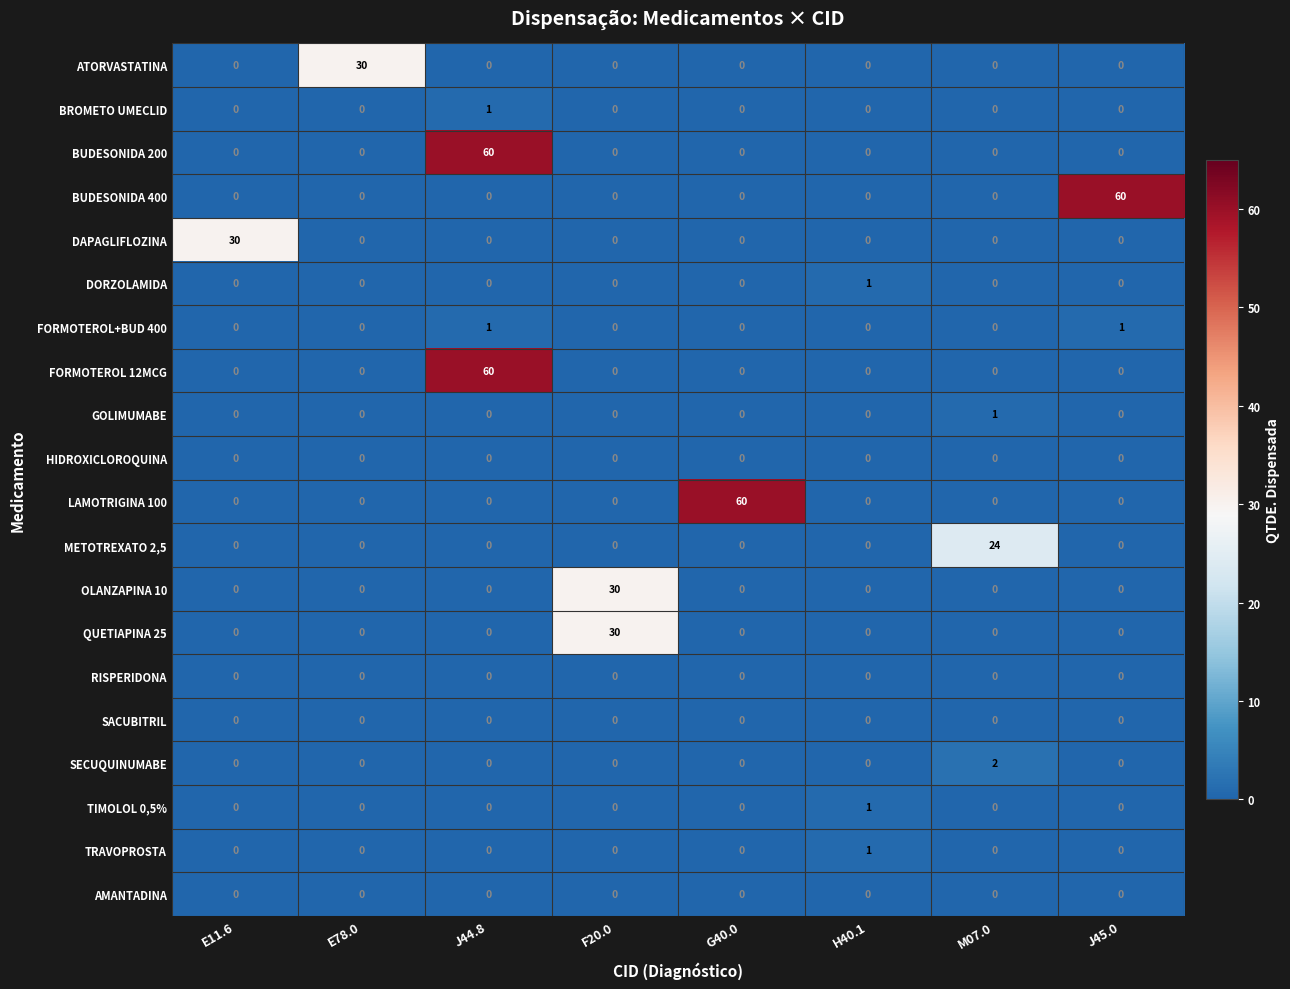

What is the total value across all series at M07.0?

27